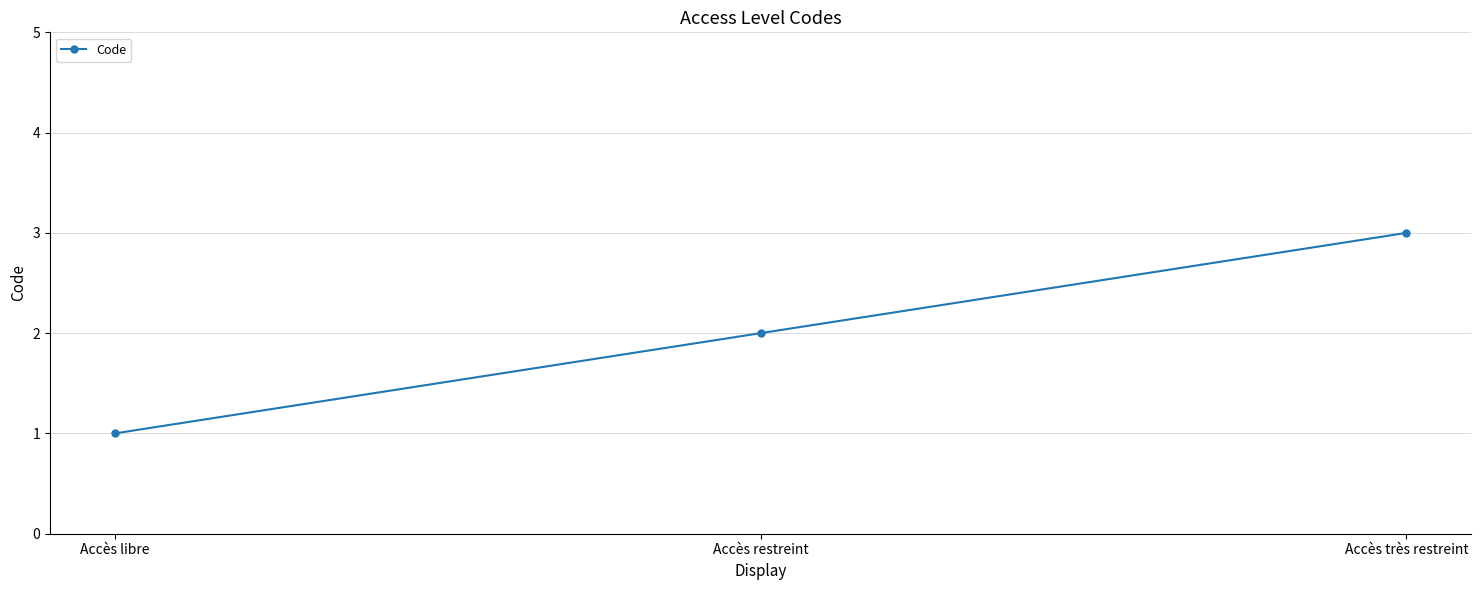

Which has a higher value, Accès libre or Accès restreint?

Accès restreint